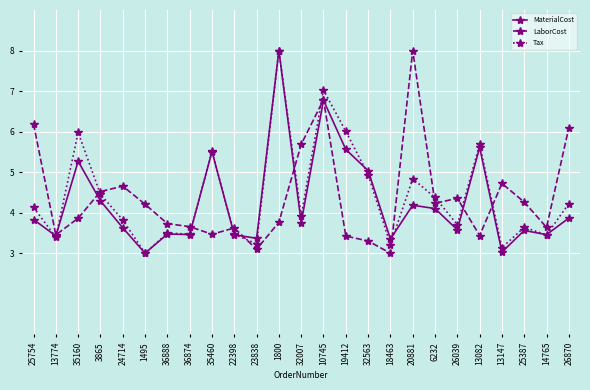

What is the label of the 1st point from the right?

26870